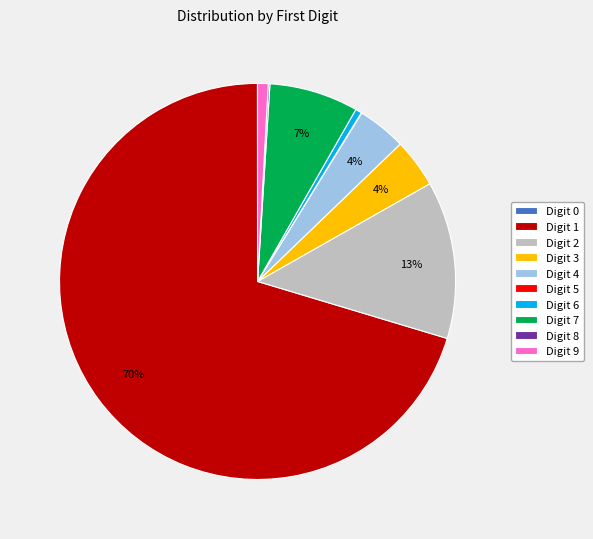

Does any single category account for the majority?

Yes